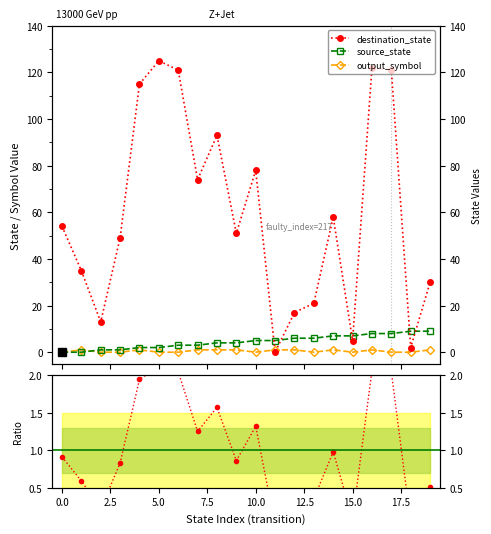

At which label does source_state first exceed 5?

12